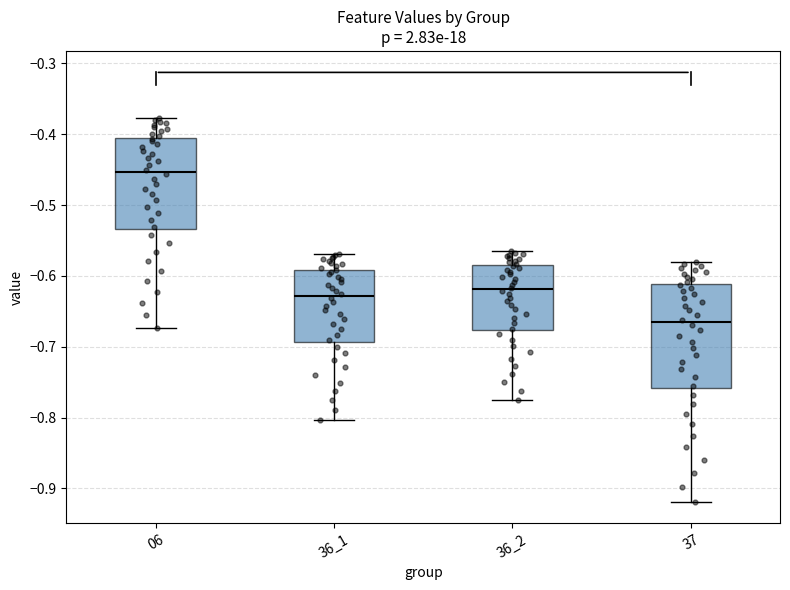

Where does the upper whisker of the box at x = 36_2 end on the y-axis? The values are not printed on the chart, so give them approximately, as read against the axis.

-0.57